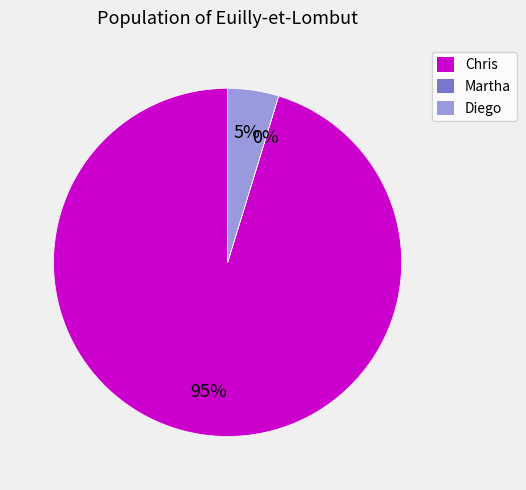

Which slice is the largest?

Chris